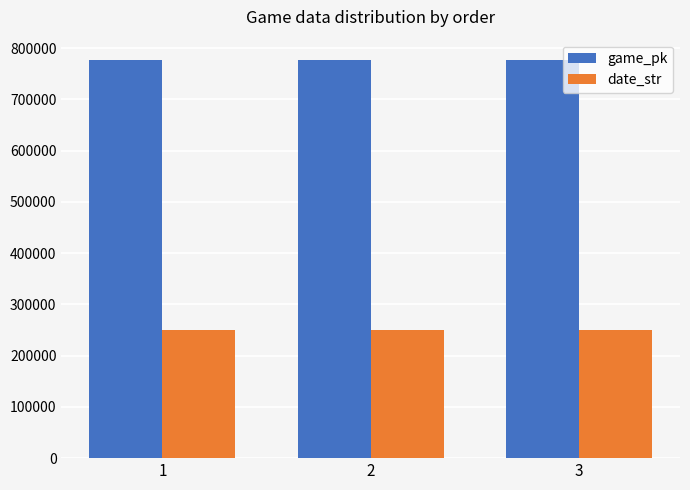

How many values in the game_pk series are below 777423?

1